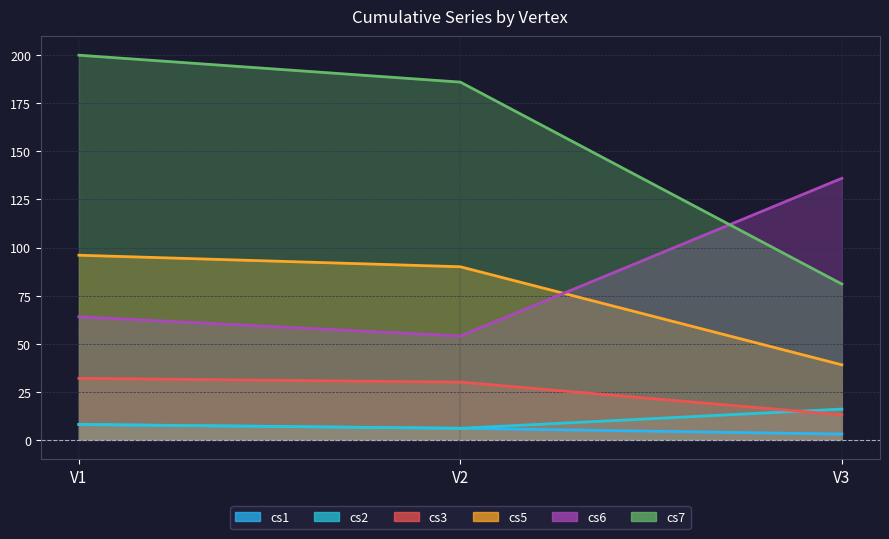

True or false: cs5 has a value of 39 at V3.

True